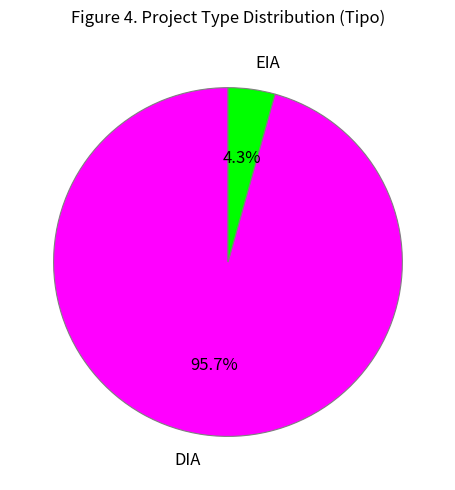

How many segments does this pie chart have?

2